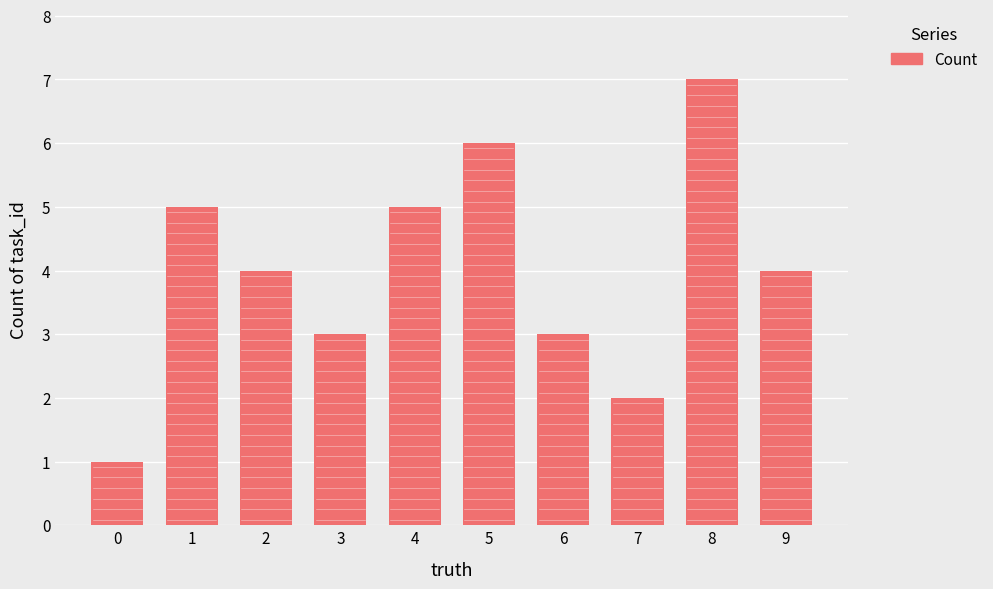

What is the ratio of the value at 9 to the value at 7?

2.0